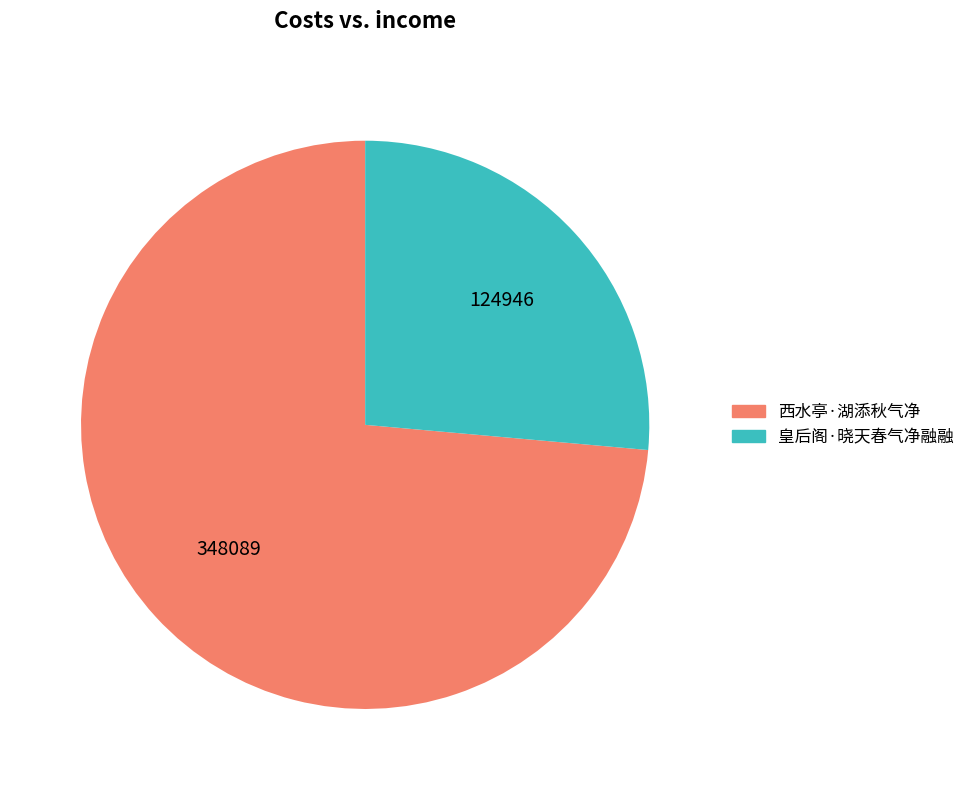

Which slice is the smallest?

皇后阁·晓天春气净融融